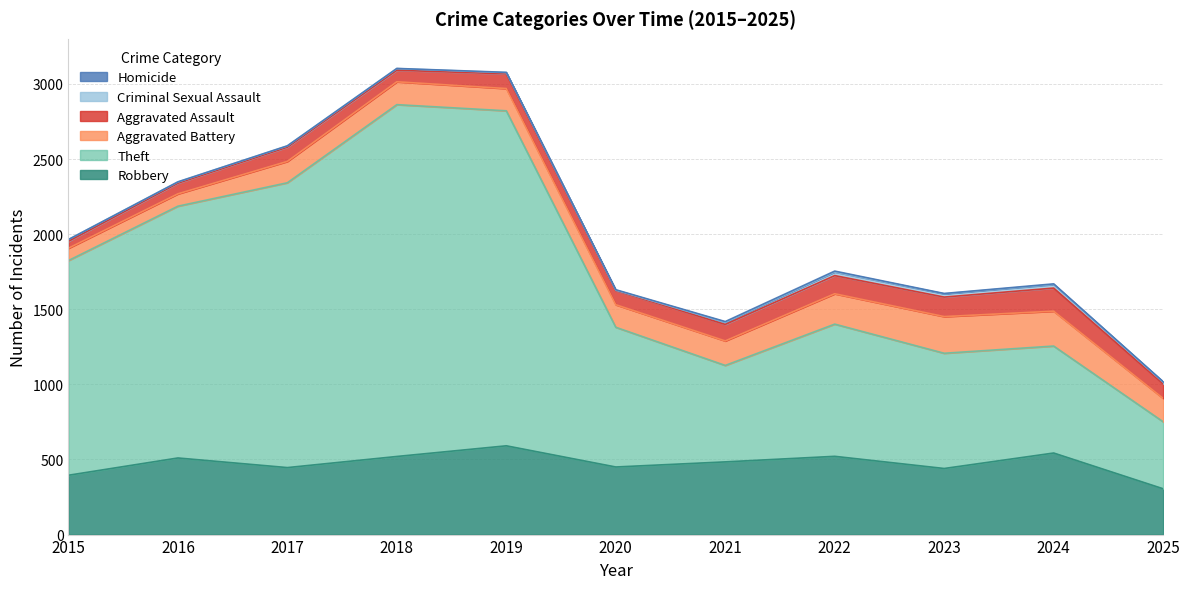

Count the number of data series in this chart.

6